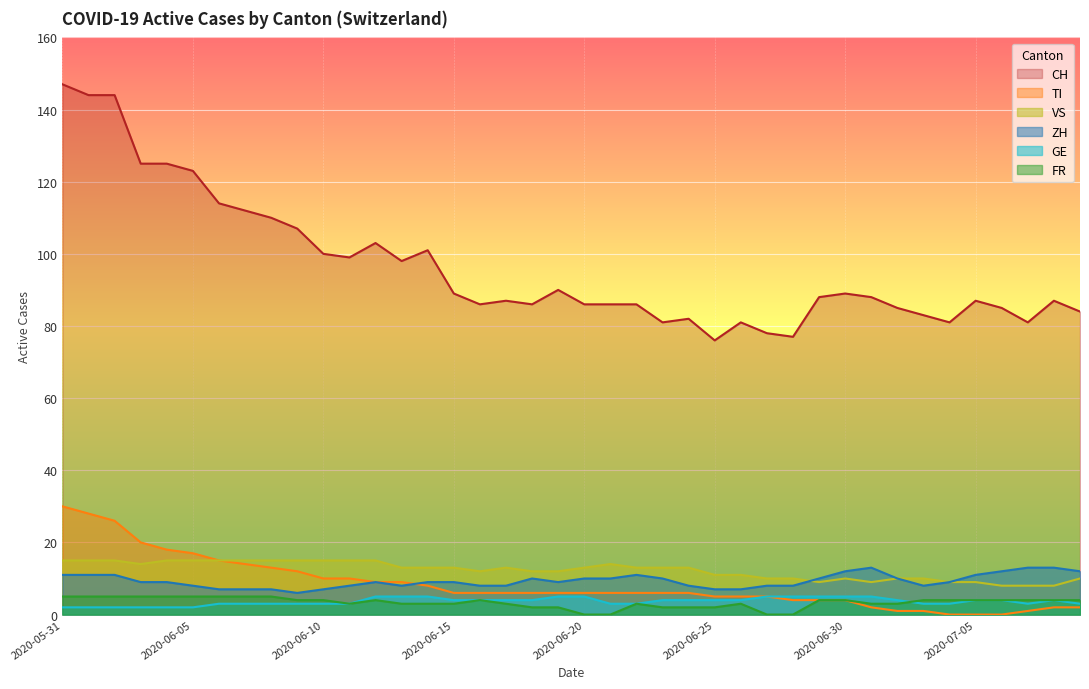

What value does the FR series have at 2020-07-08?

4